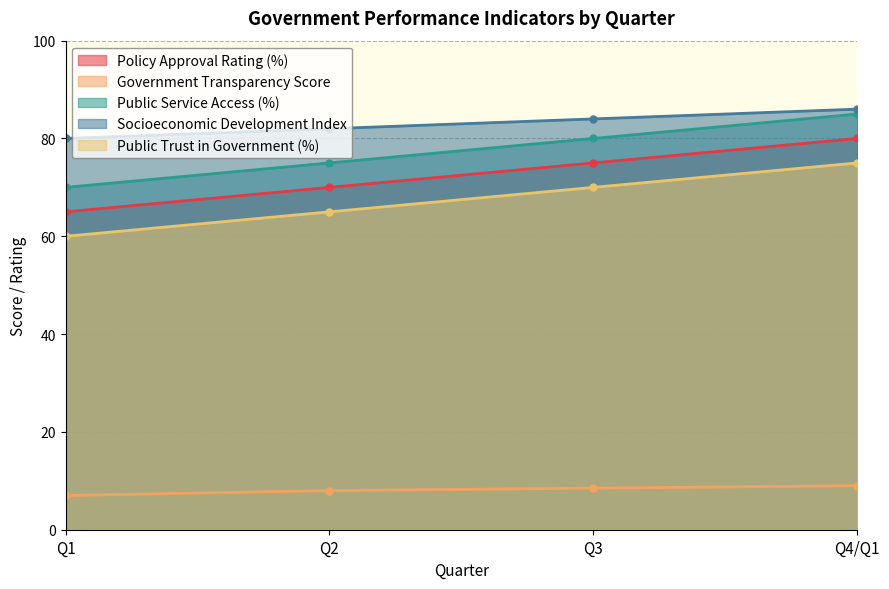

What is the smallest value displayed?

7.0